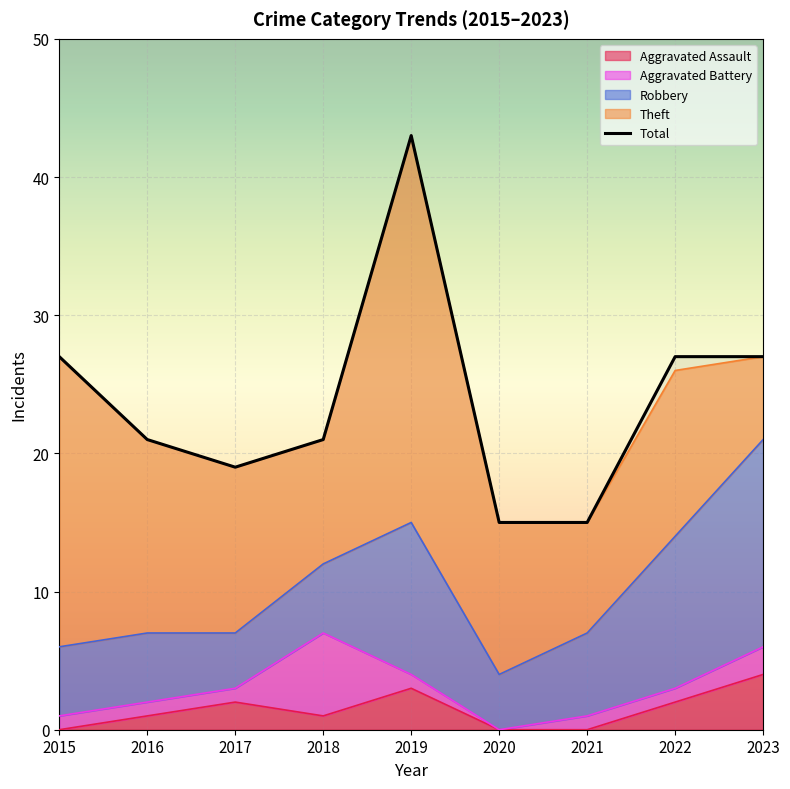

How many interior local valleys (lower than both neighbors) does the data have?

1